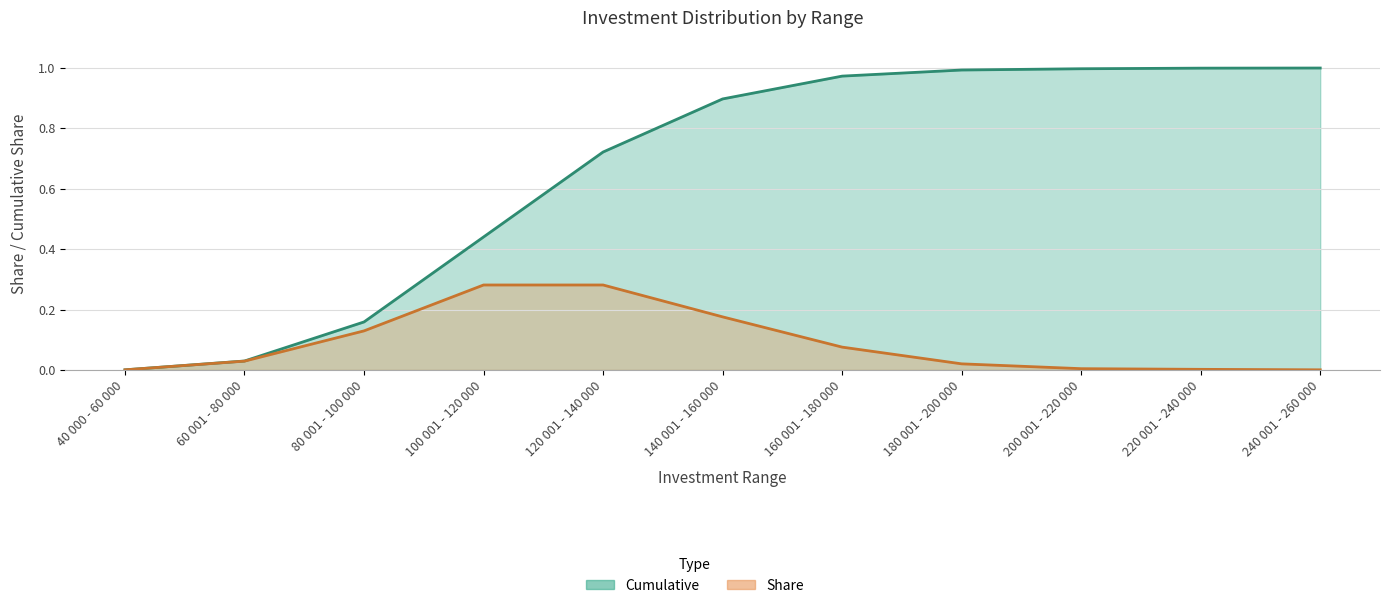

At how many categories does at least one series exceed 0?

11